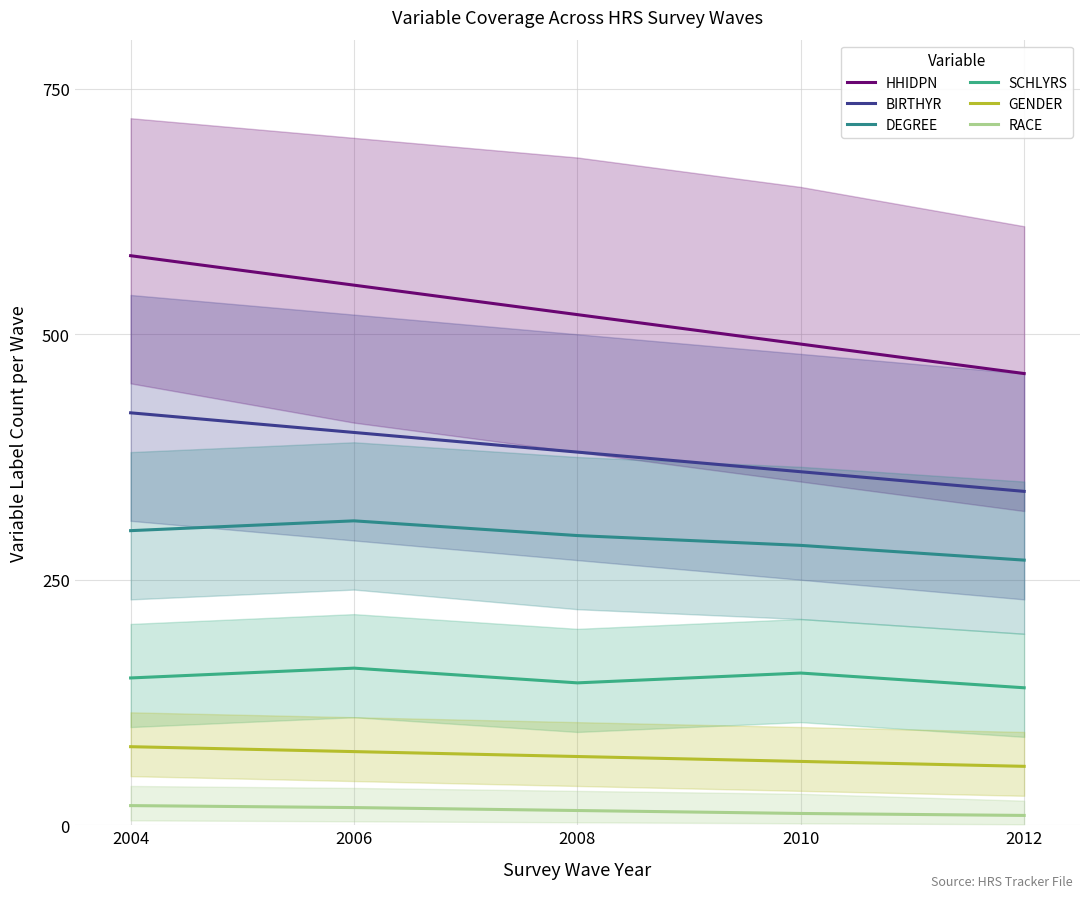

What is the sum of all GENDER values?

350